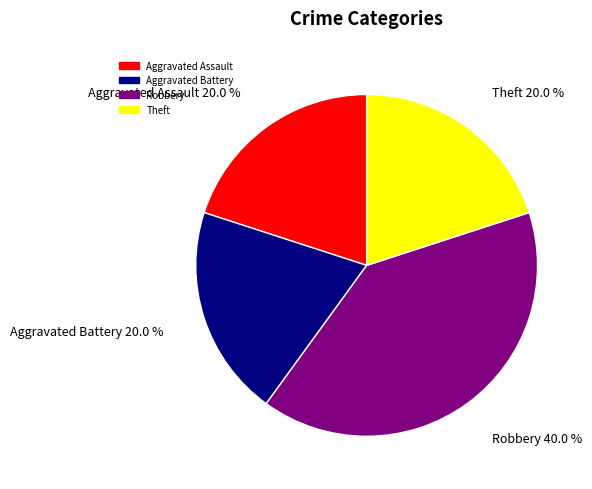

Approximately how many times larger is the value at Aggravated Battery compared to Robbery?

0.5